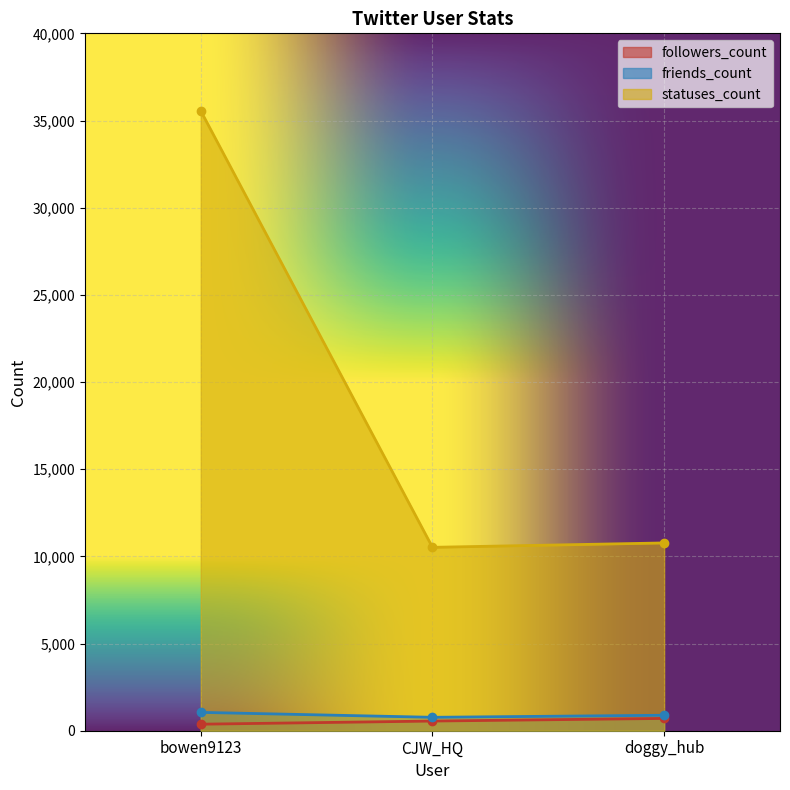

Does the chart display data point markers on the line(s)?

Yes